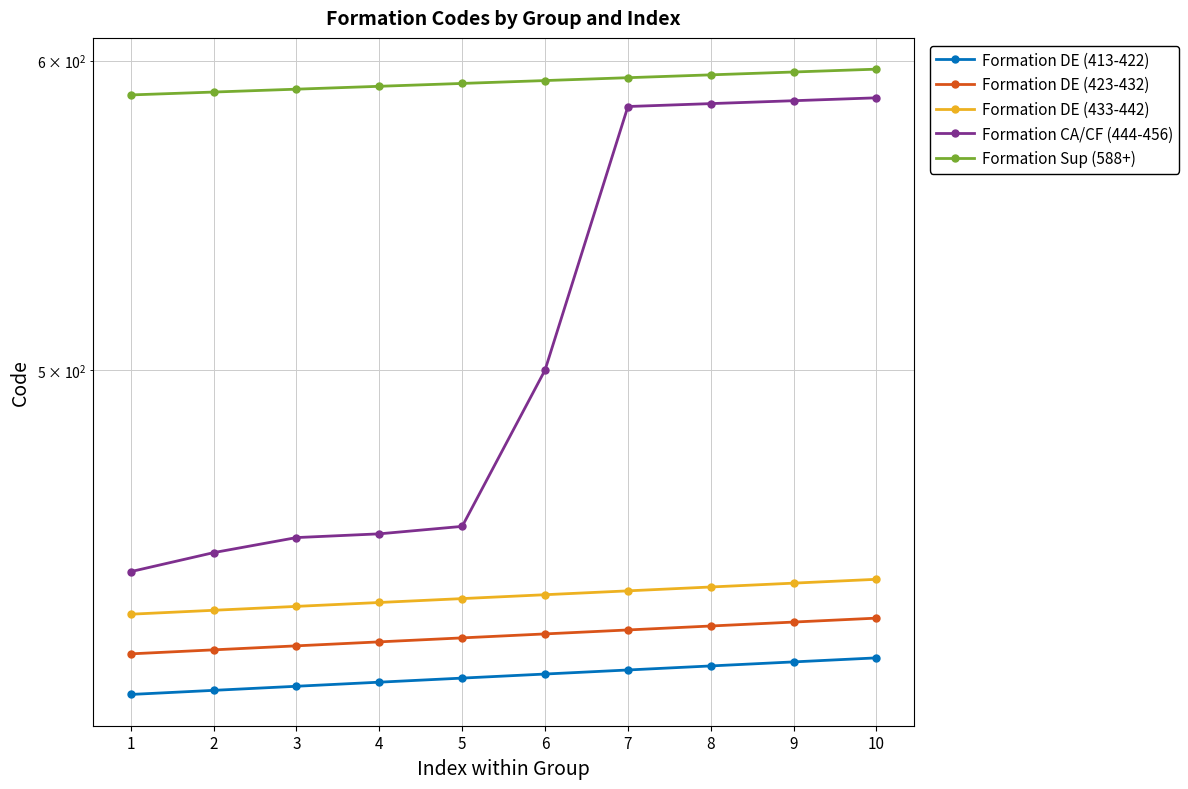

What is the value of the Formation Sup (588+) point at the 9th from the left?

596